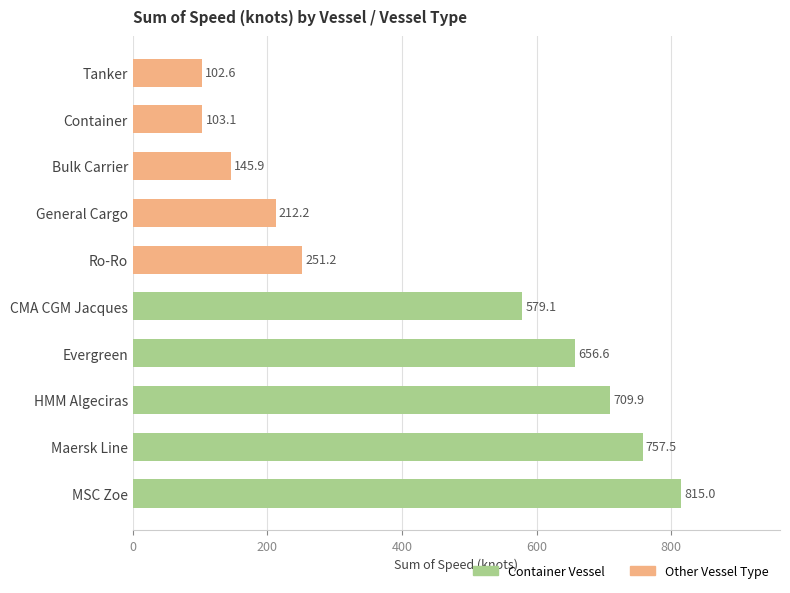

What is the average value?

433.3